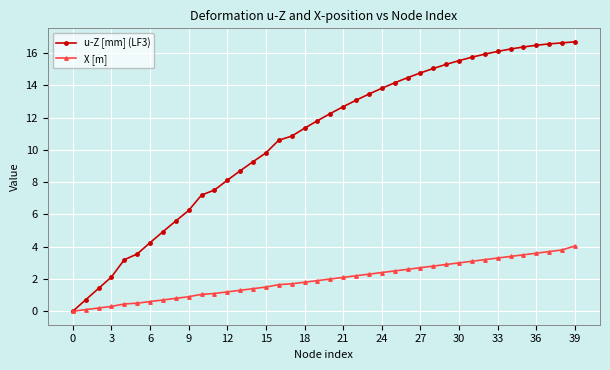

At how many categories does at least one series exceed 9?

26